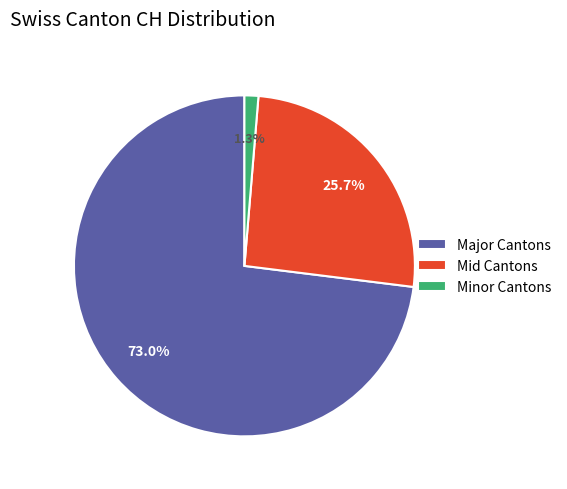

How many segments does this pie chart have?

3